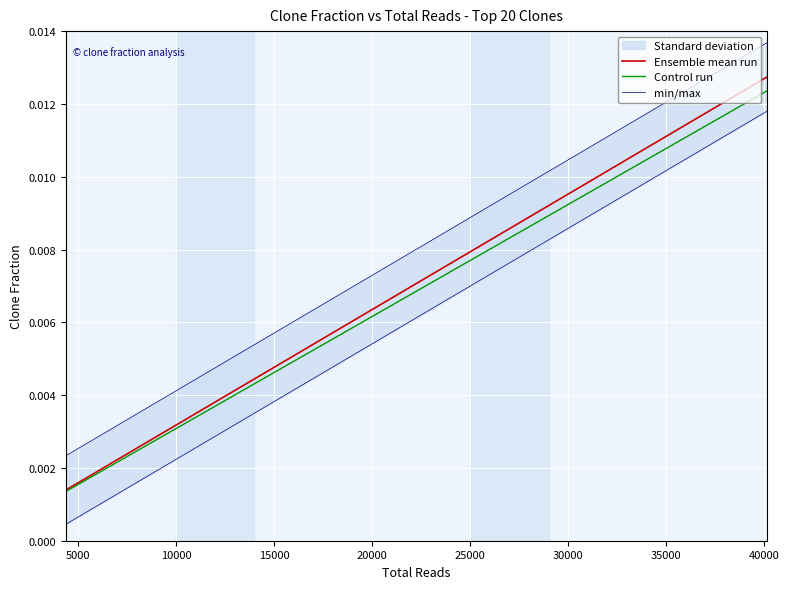

Is this an area chart (filled region under the line)?

No